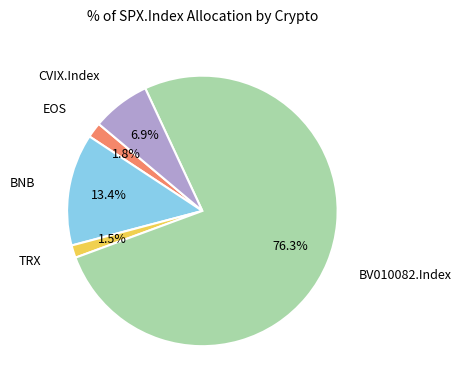

To the nearest percent, what is the difference between the largest and smallest slice percentages?

75%